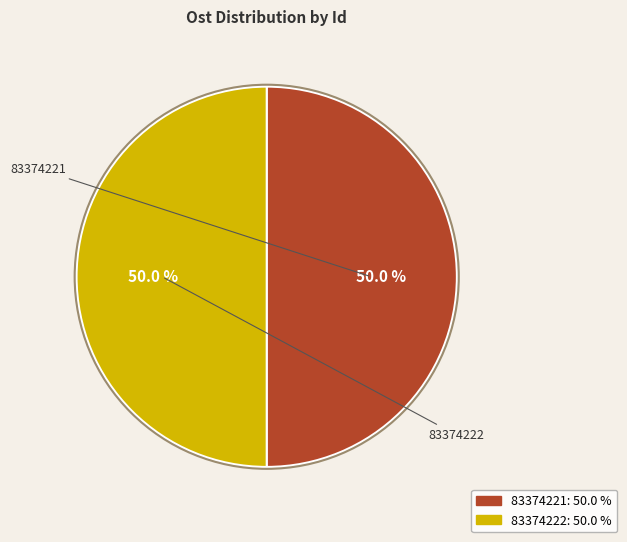

Rank the categories by value from lowest to highest.

83374222, 83374221